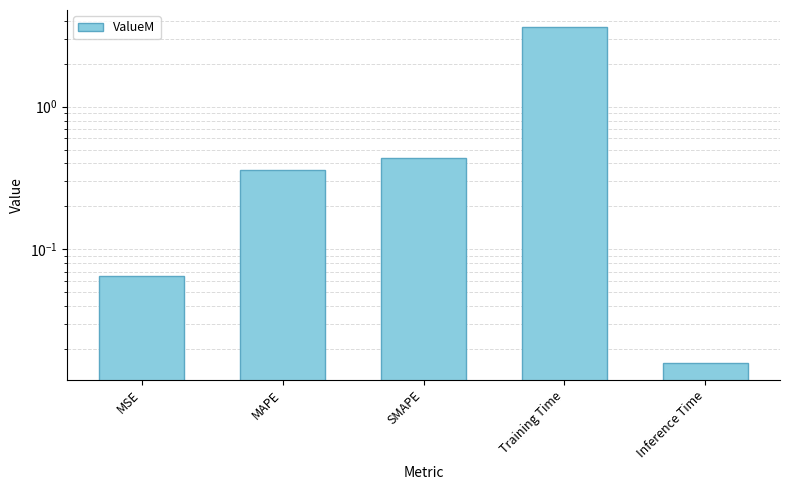

What is the label of the 1st bar from the left?

MSE